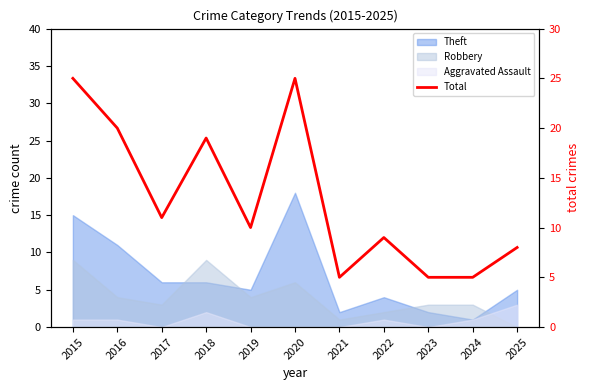

Does the chart have visible grid lines?

No